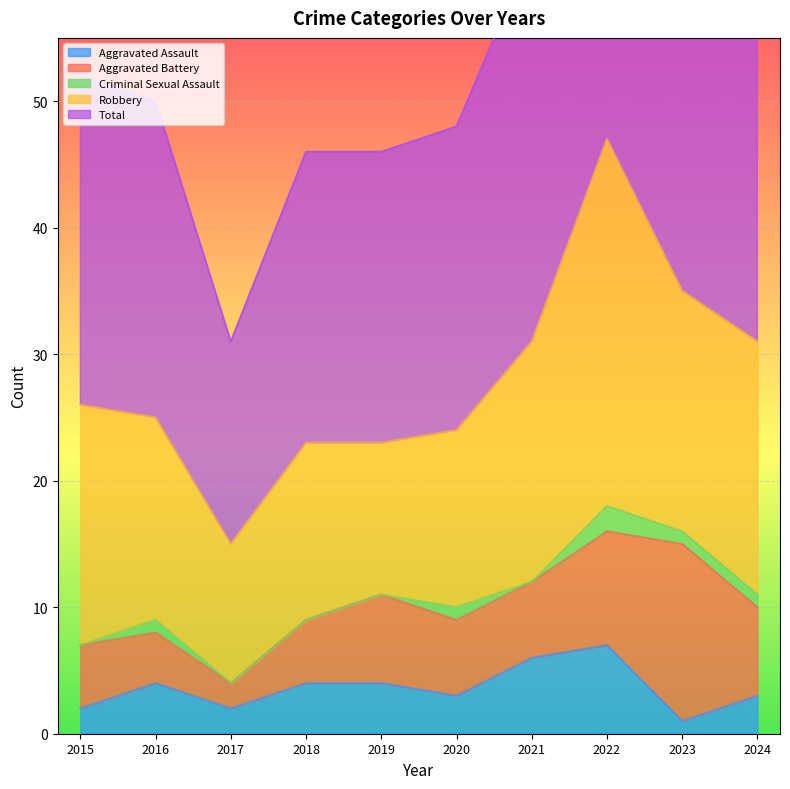

Is it true that Criminal Sexual Assault equals 1 at 2016?

False